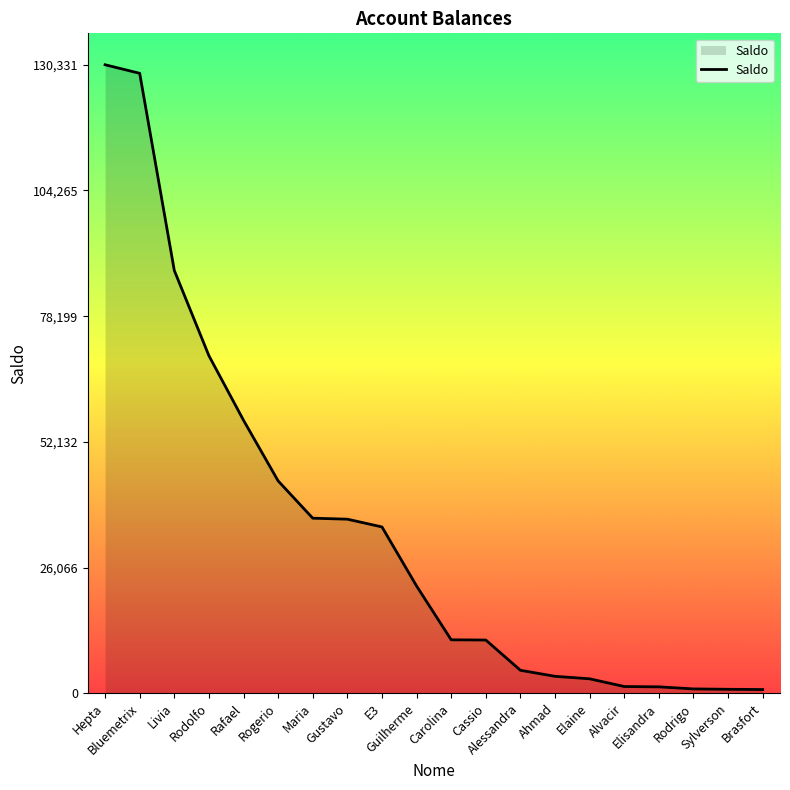

Does the chart display data point markers on the line(s)?

No